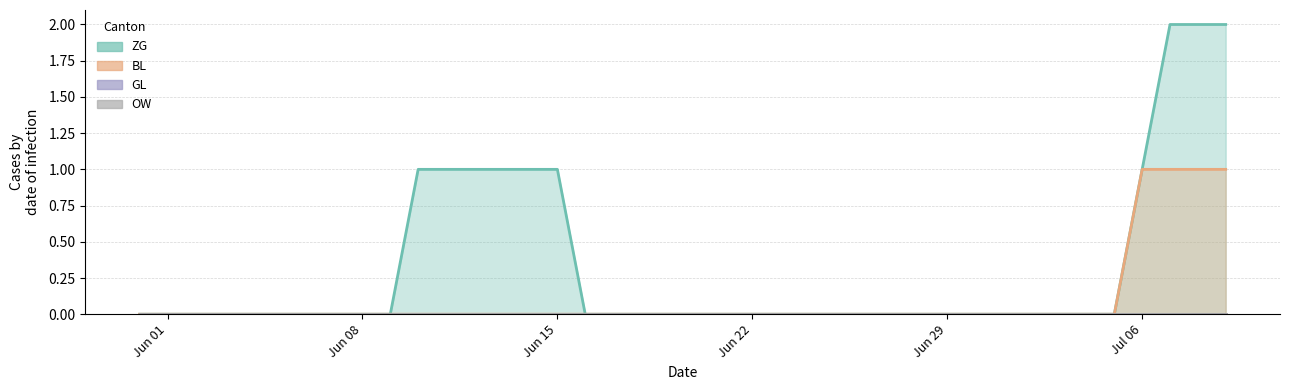

True or false: BL and ZG cross at least once.

False